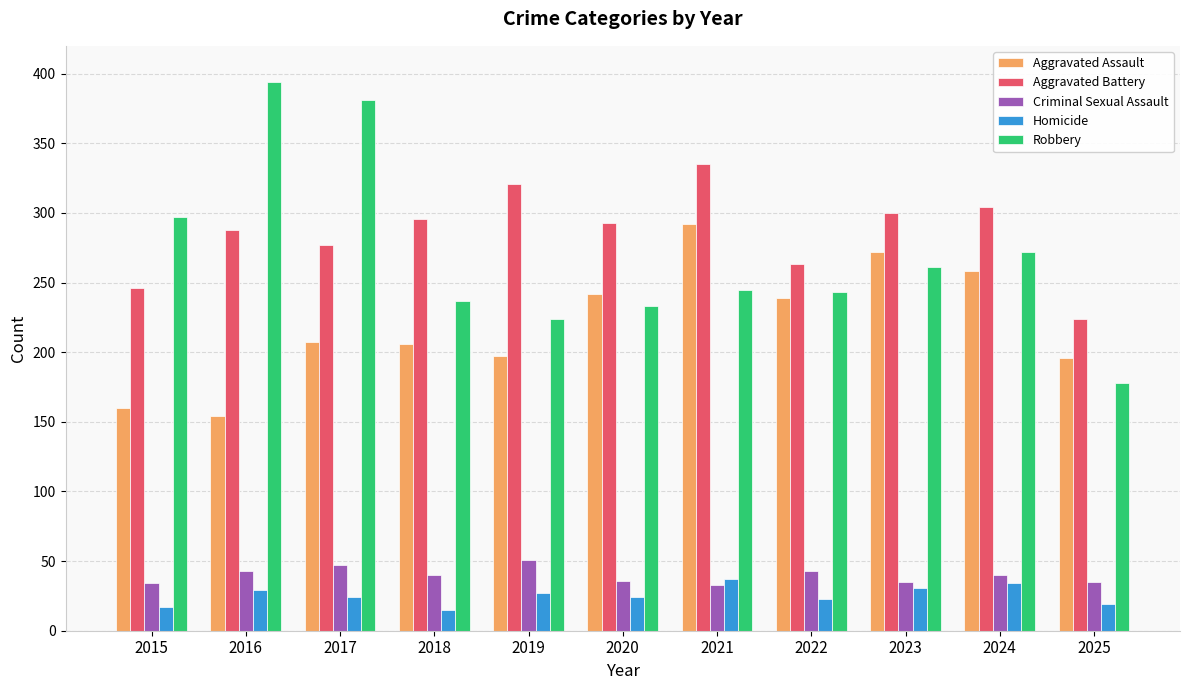

Rank the series by their maximum value, from lowest to highest.

Homicide, Criminal Sexual Assault, Aggravated Assault, Aggravated Battery, Robbery